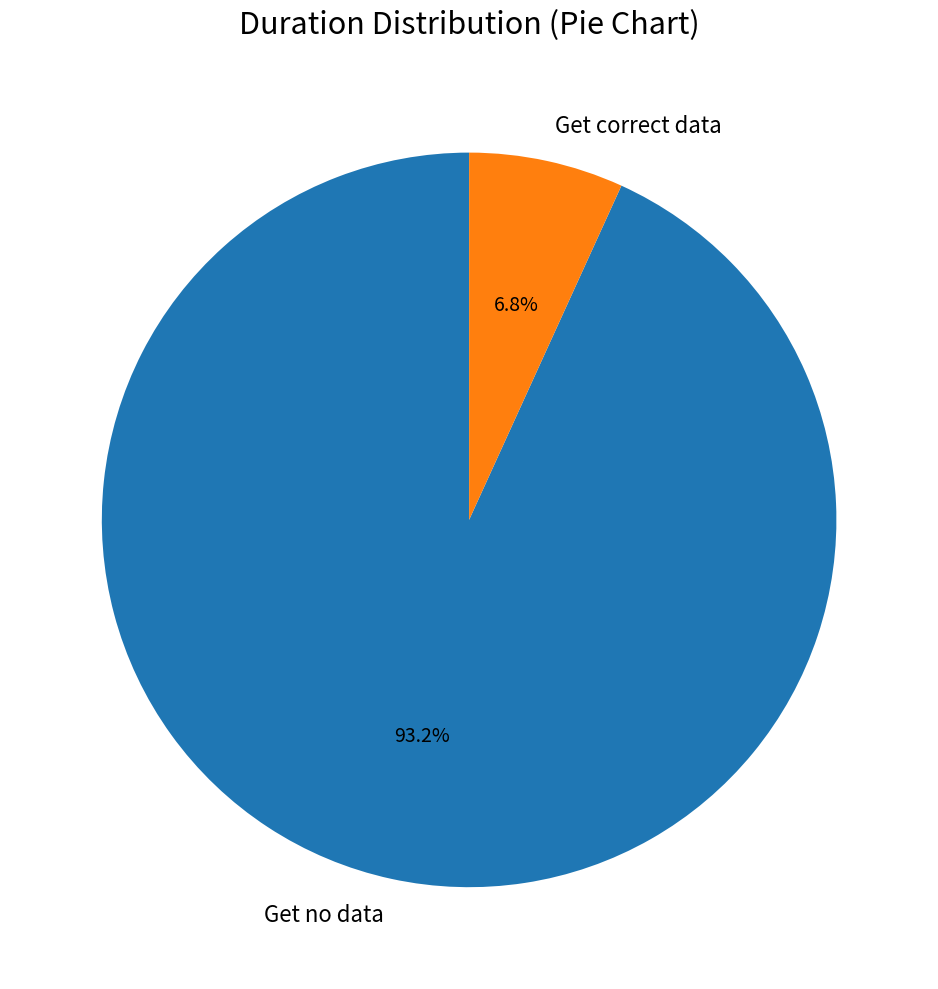

How many slices are in this pie chart?

2